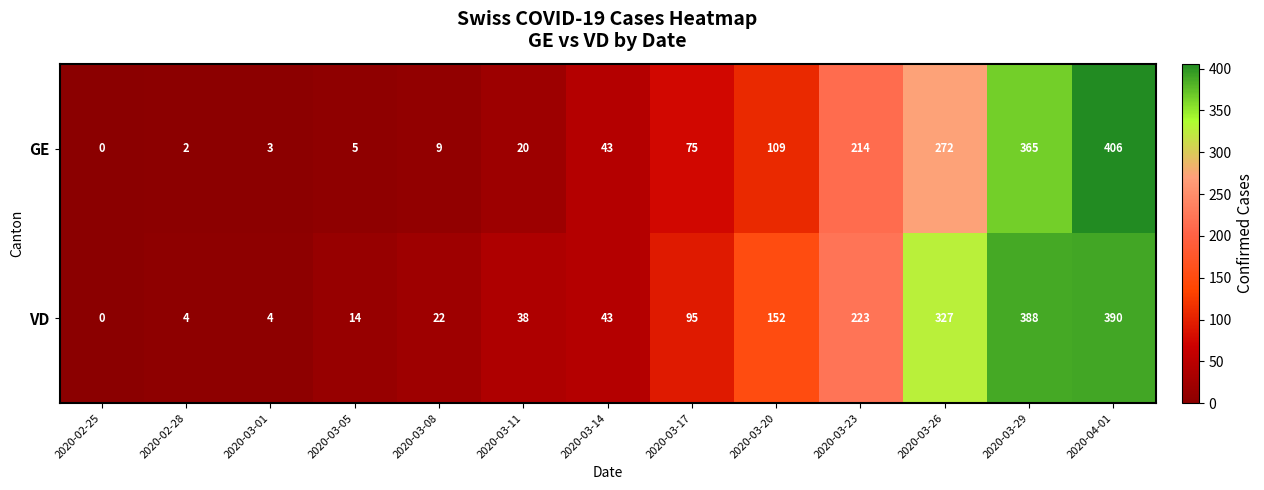

Between 2020-03-05 and 2020-04-01, which series saw the biggest shift?

GE